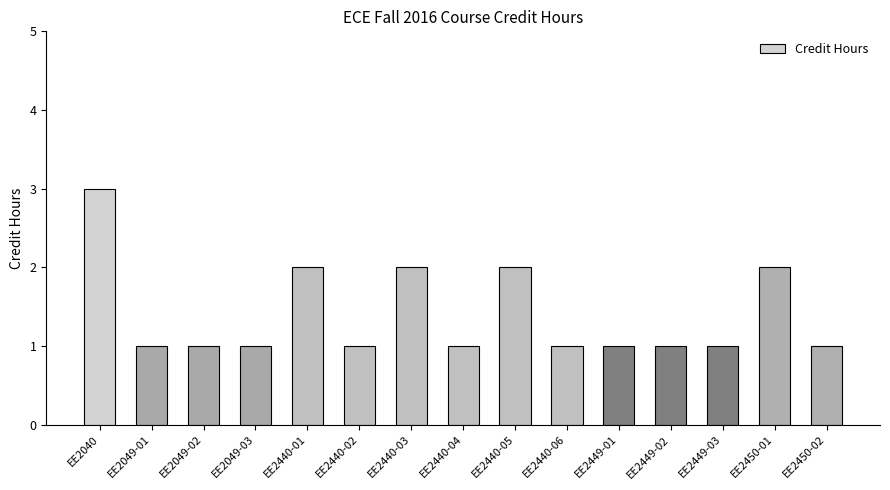

What is the approximate value at EE2449-03?

1